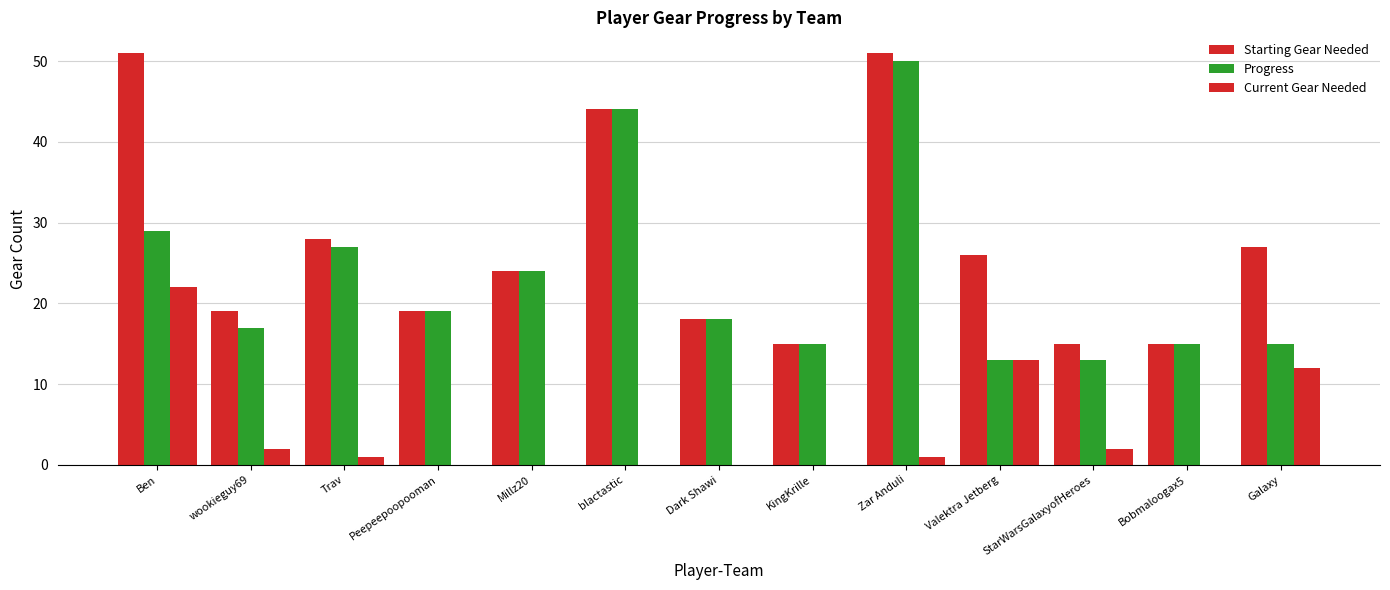

Does the chart contain stacked bars?

No